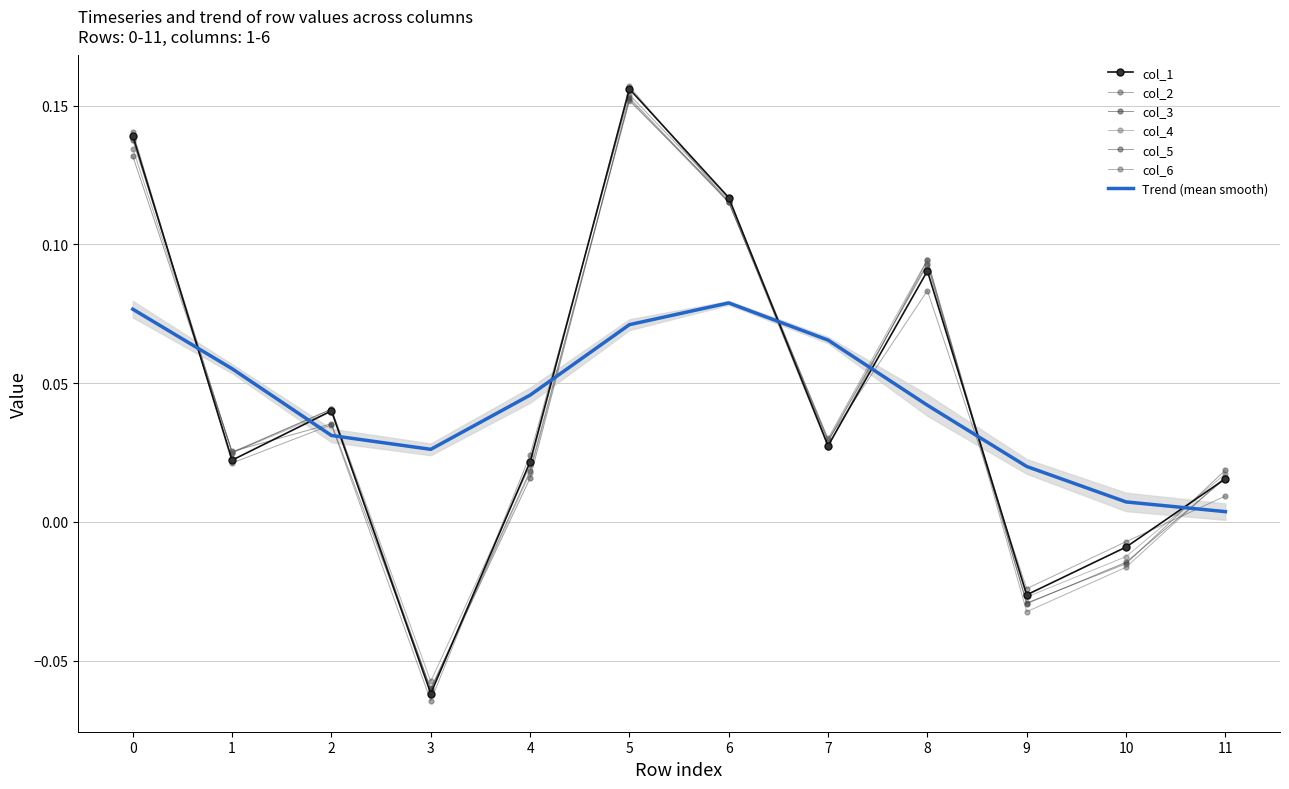

True or false: col_4 and col_5 intersect in this chart.

True